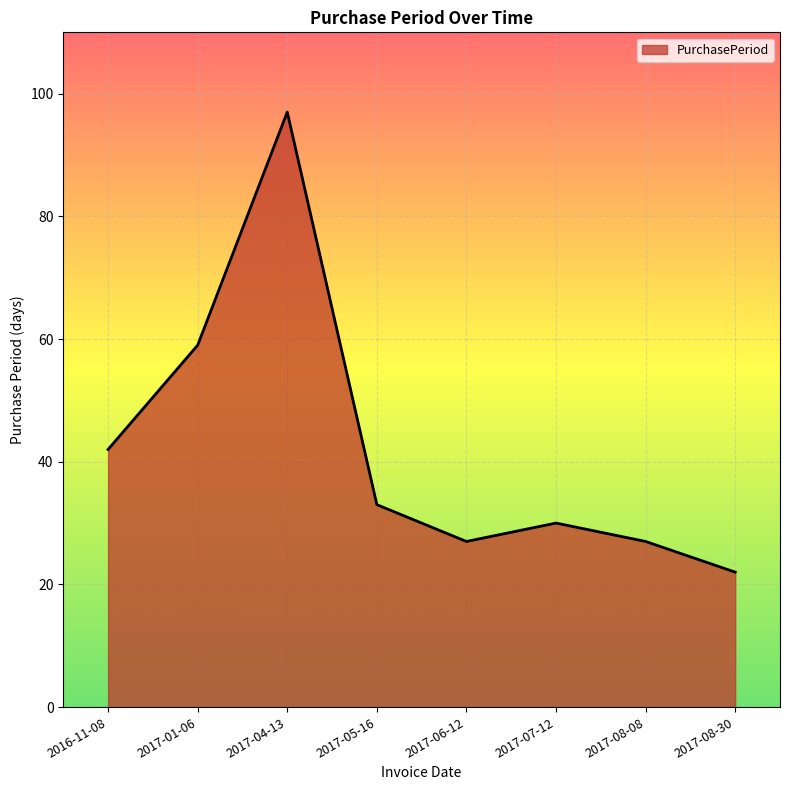

What is the difference between the maximum and minimum values?

75